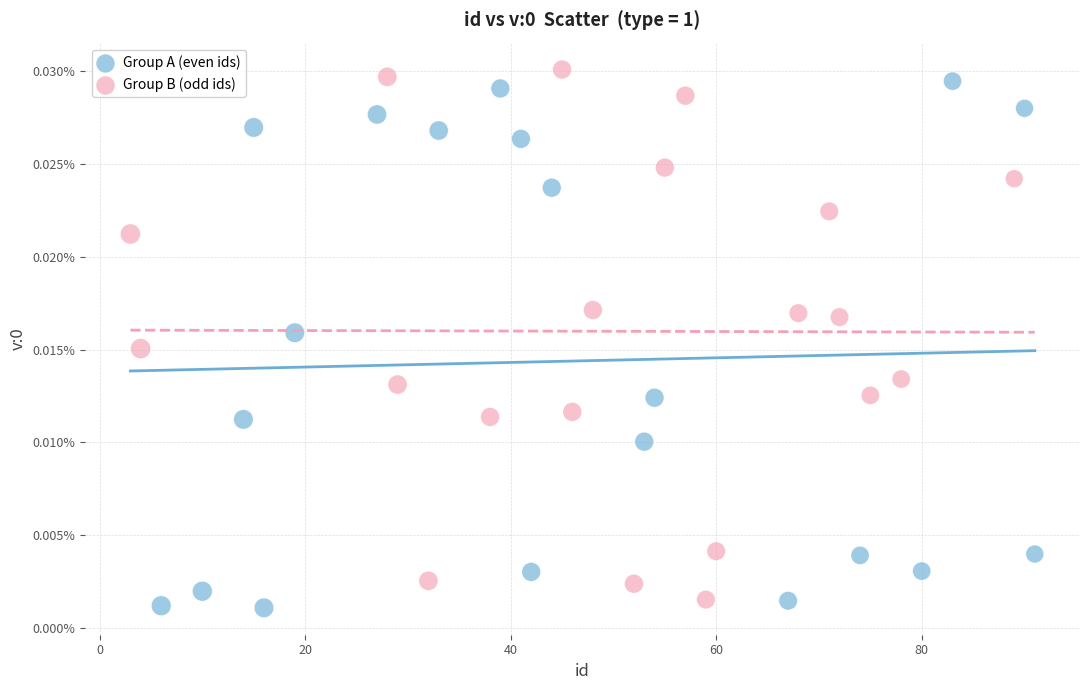

Which series reaches the minimum Y coordinate?

Group A (even ids)